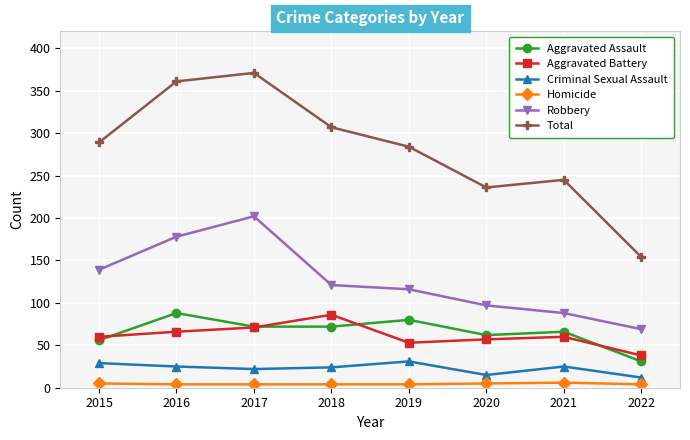

What is the difference between the highest and lowest values at 2015?

284